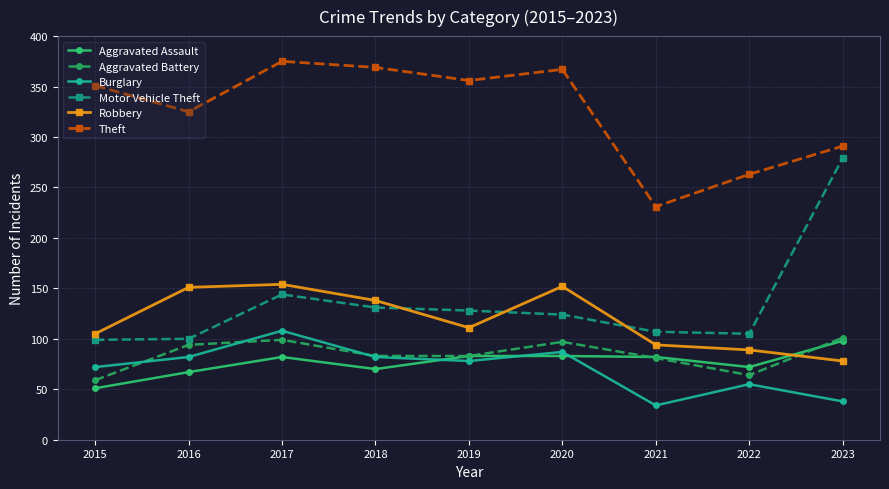

True or false: Robbery has a value of 170 at 2015.

False